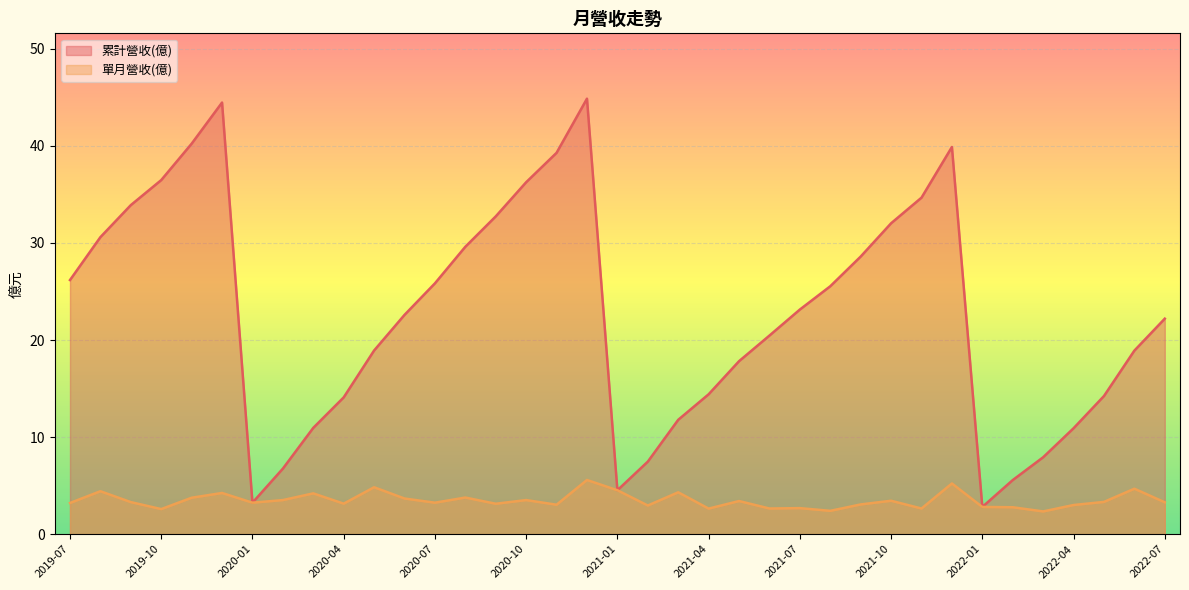

What is the spread (max minus min) of values at 2019-10?

33.9